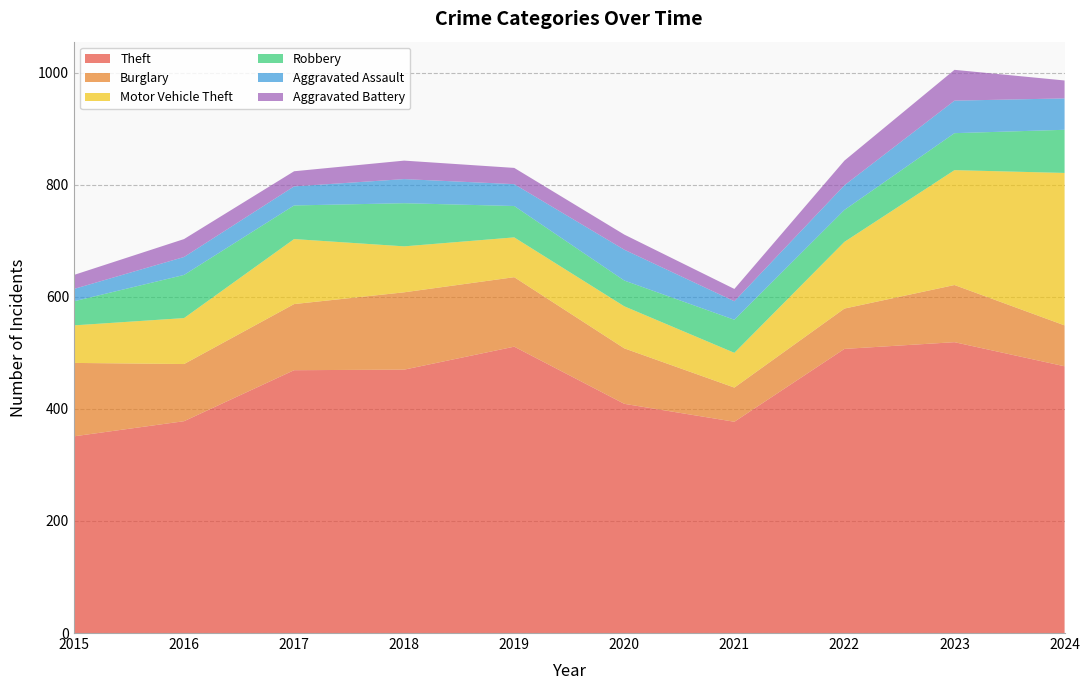

Reading right to left, transcribe all the data shown in this chart.

Theft: 2024=476	2023=519	2022=507	2021=377	2020=409	2019=511	2018=470	2017=469	2016=378	2015=351
Burglary: 2024=73	2023=102	2022=72	2021=61	2020=99	2019=124	2018=138	2017=118	2016=102	2015=131
Motor Vehicle Theft: 2024=272	2023=205	2022=119	2021=62	2020=75	2019=71	2018=82	2017=116	2016=82	2015=67
Robbery: 2024=77	2023=66	2022=57	2021=59	2020=46	2019=56	2018=77	2017=60	2016=77	2015=43
Aggravated Assault: 2024=56	2023=58	2022=44	2021=33	2020=55	2019=39	2018=43	2017=34	2016=32	2015=22
Aggravated Battery: 2024=32	2023=55	2022=44	2021=22	2020=27	2019=29	2018=33	2017=27	2016=32	2015=25